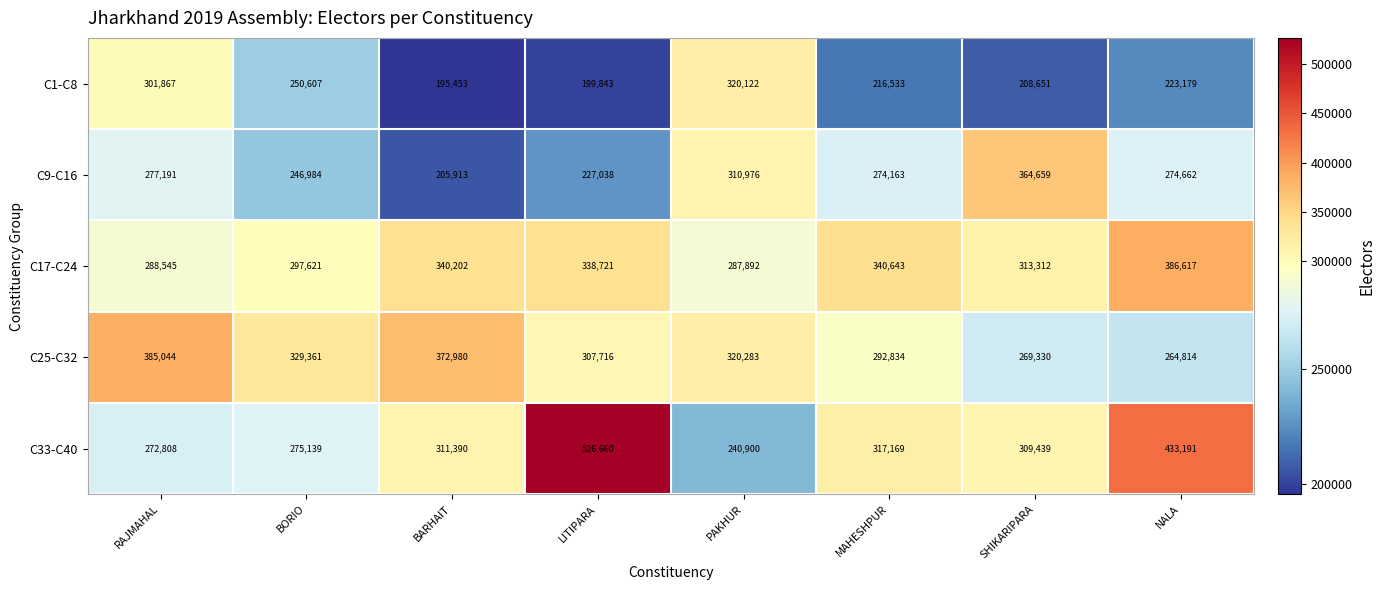

List the series in order of their peak value, highest first.

C33-C40, C17-C24, C25-C32, C9-C16, C1-C8